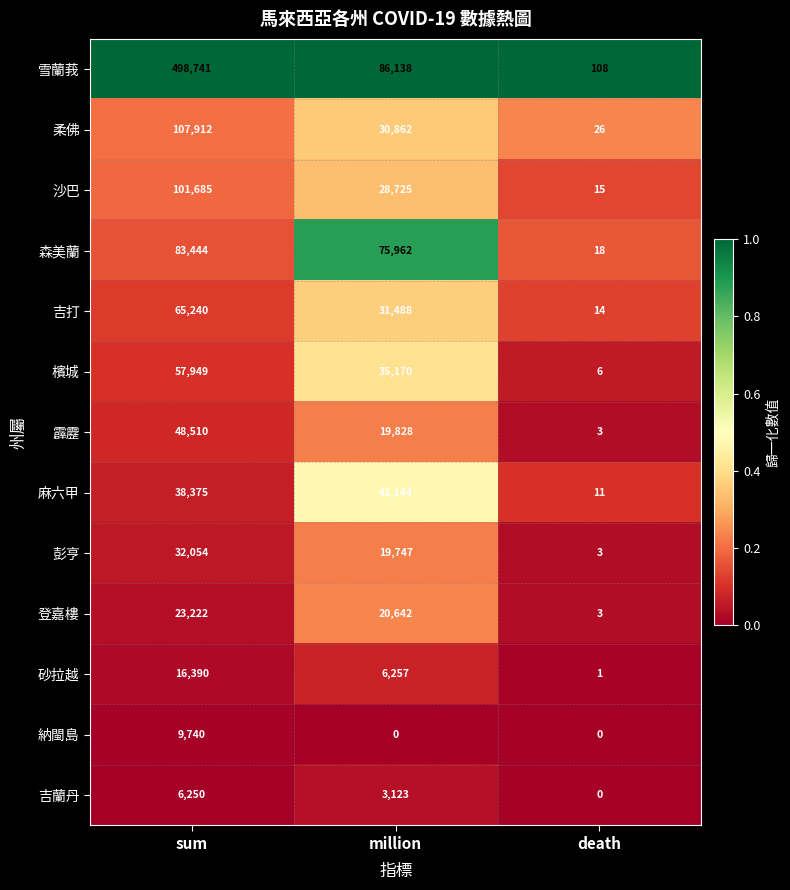

The 沙巴 series shows 4 at death. True or false?

False